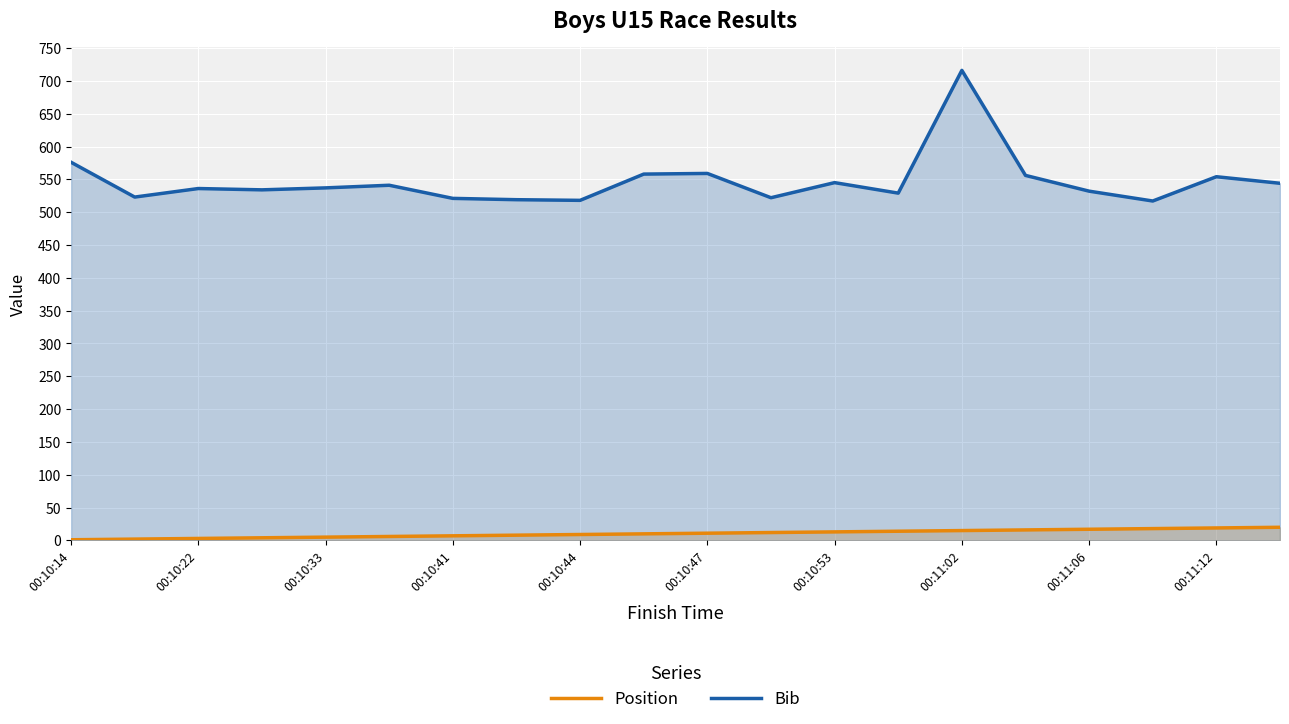

What is the value of the Position point at the 6th from the left?

6